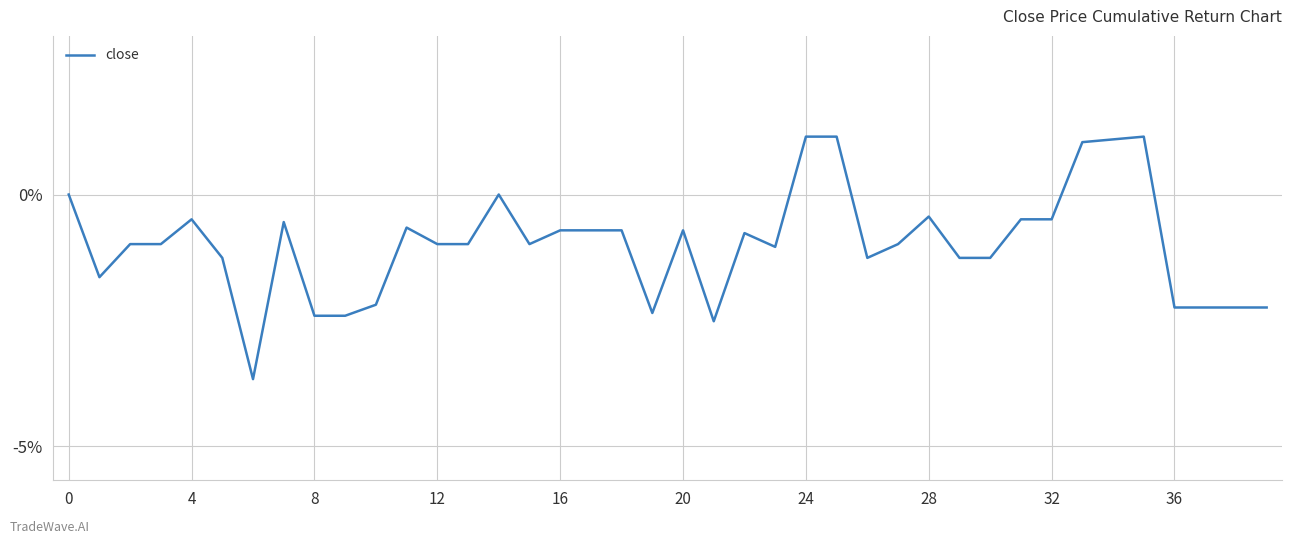

What is the difference between the maximum and minimum values?

4.8